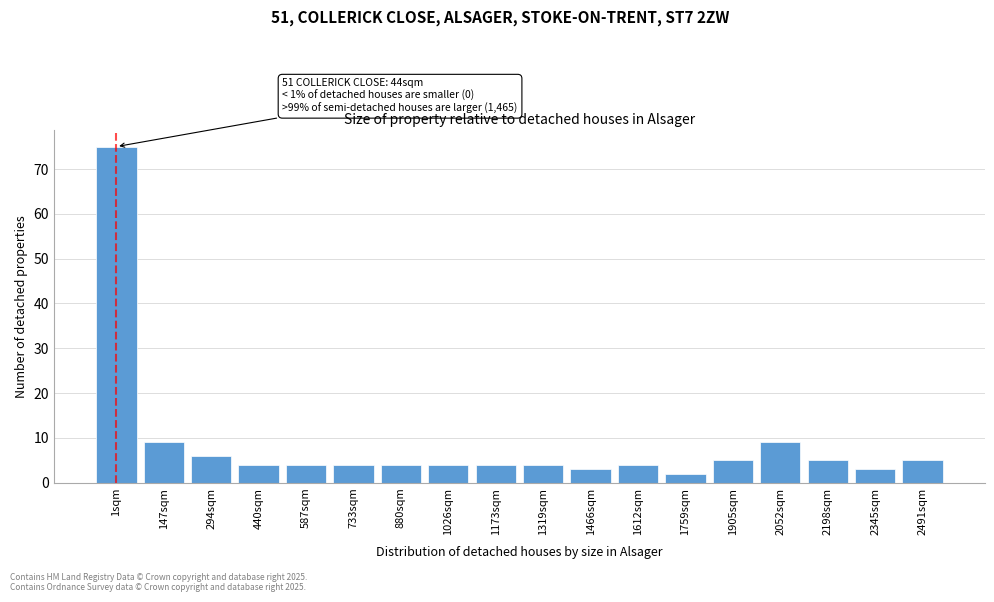

Reading left to right, transcribe all the data shown in this chart.

1sqm=75	147sqm=9	294sqm=6	440sqm=4	587sqm=4	733sqm=4	880sqm=4	1026sqm=4	1173sqm=4	1319sqm=4	1466sqm=3	1612sqm=4	1759sqm=2	1905sqm=5	2052sqm=9	2198sqm=5	2345sqm=3	2491sqm=5